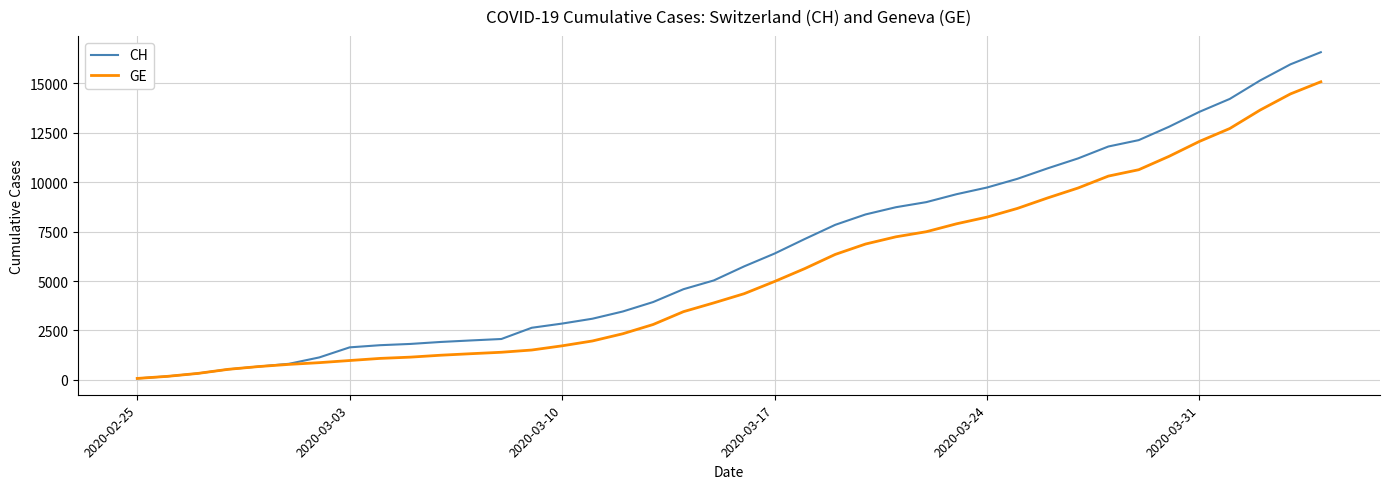

List the series in order of their overall mean, highest first.

CH, GE